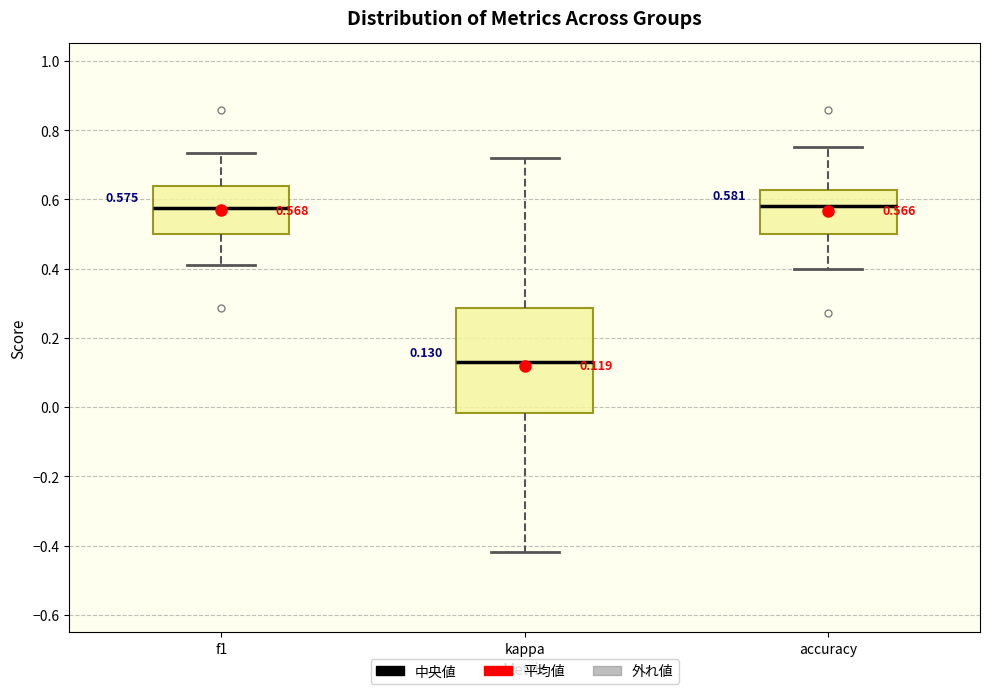

Which box's median line is the lowest?

kappa